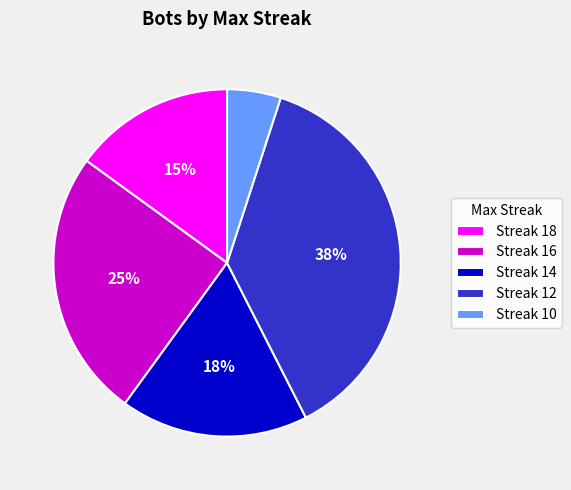

What is the largest slice in the pie chart?

Streak 12